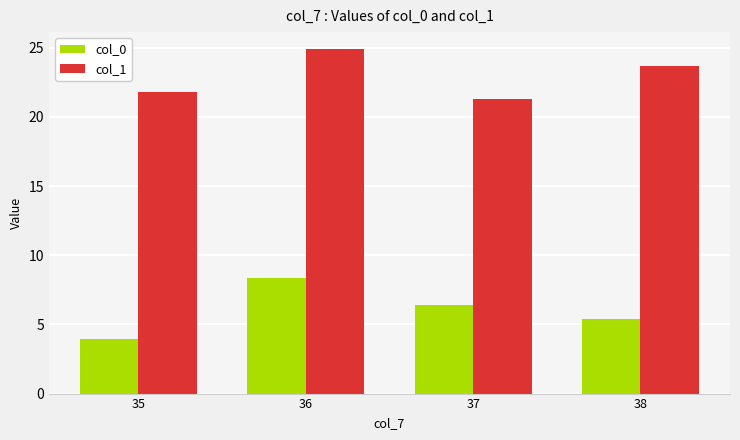

What are all the series names shown in the legend?

col_0, col_1